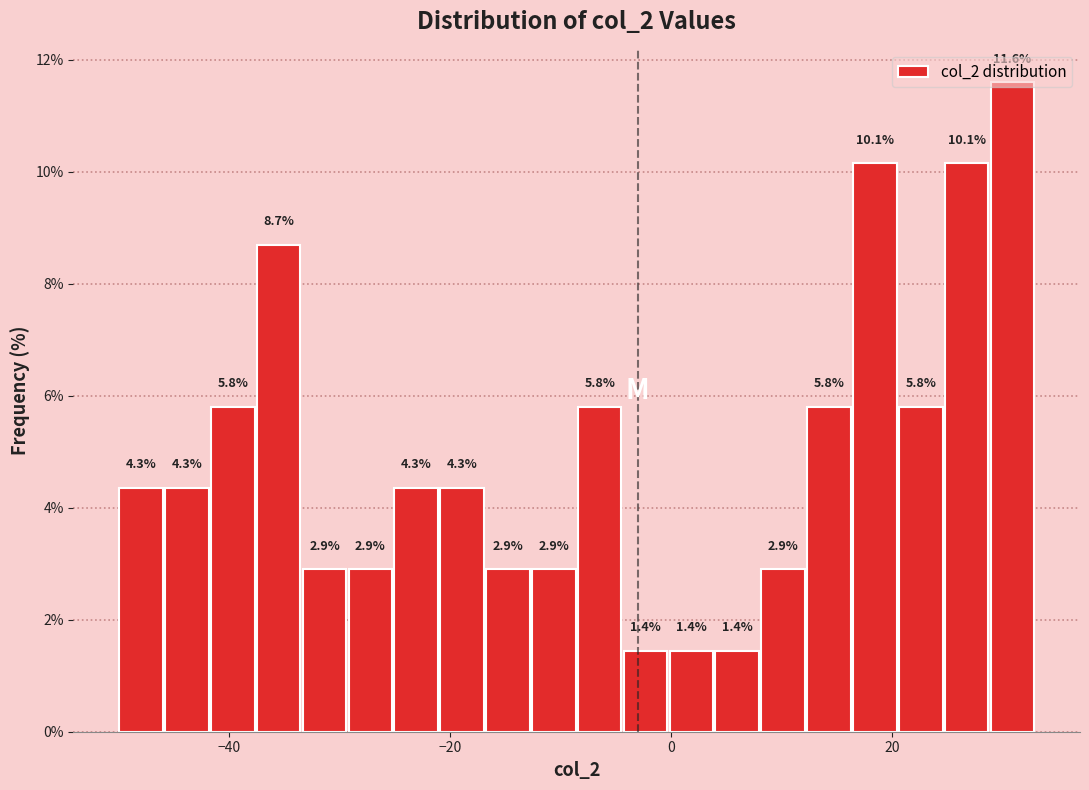

Read against the x-axis, roughly where is the centre of the tallest bar?

30